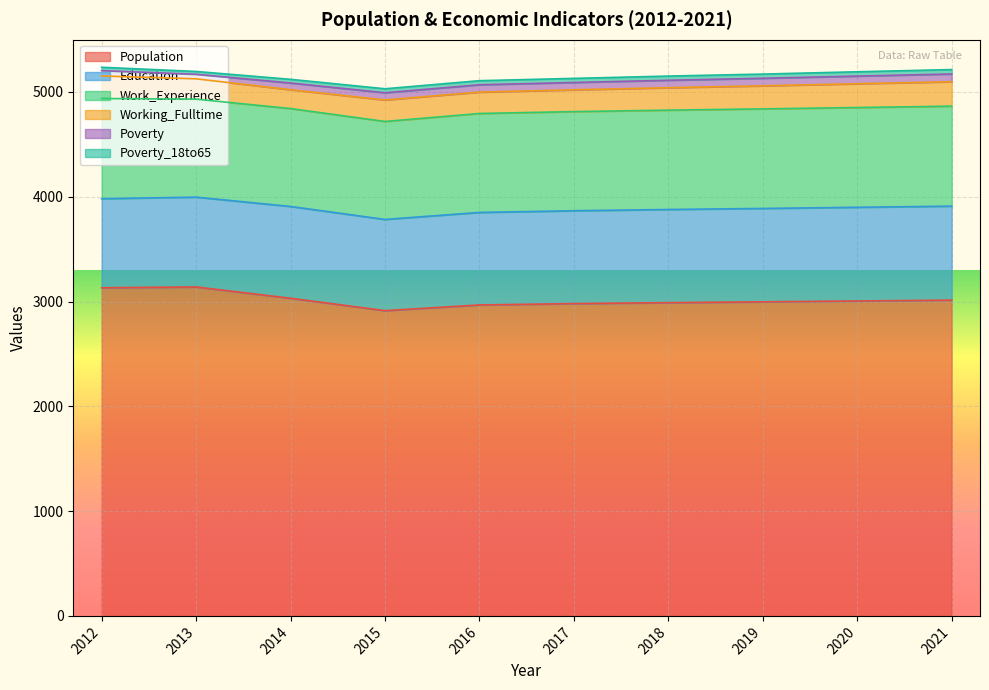

Where is the first local minimum for Education?

2015